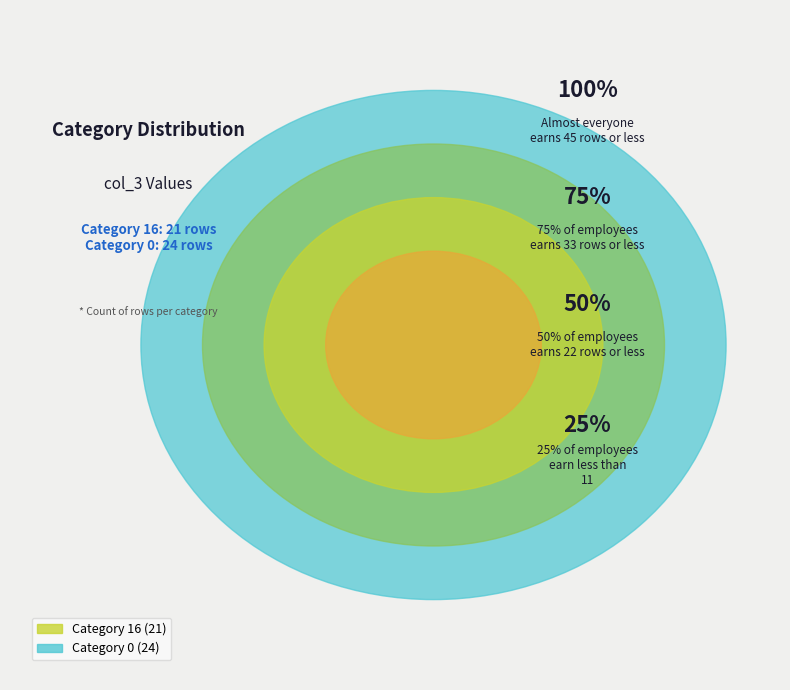

Count the number of slices in the pie.

2